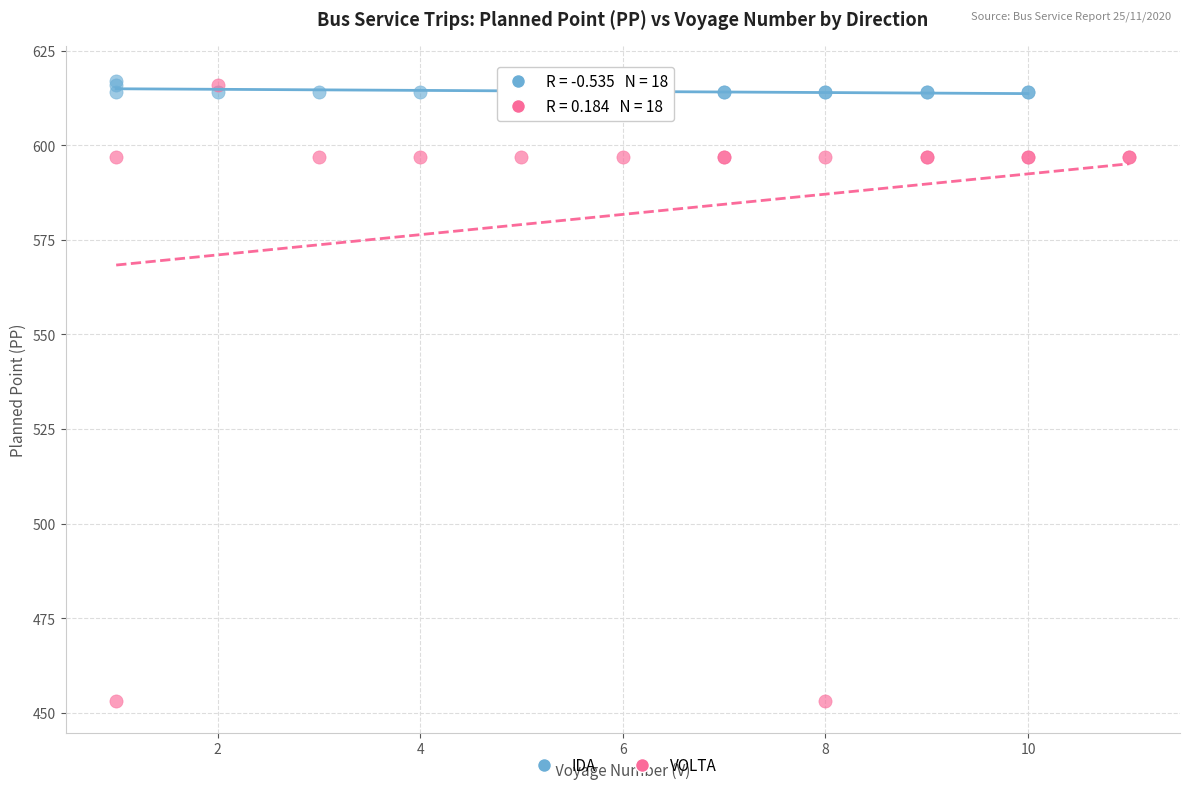

Which series has the largest Y range (max minus min)?

VOLTA